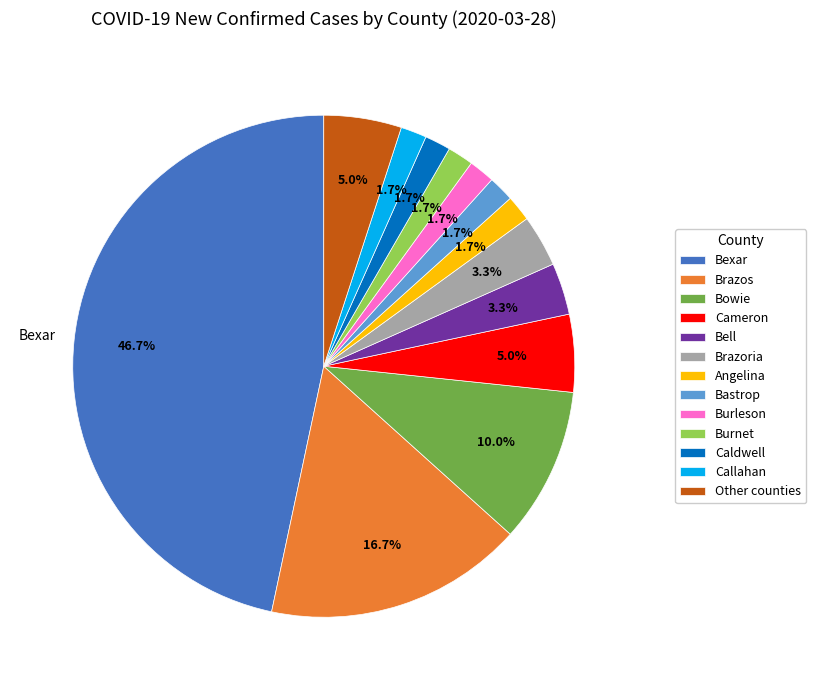

What portion of the pie excludes Burleson?

98.3%